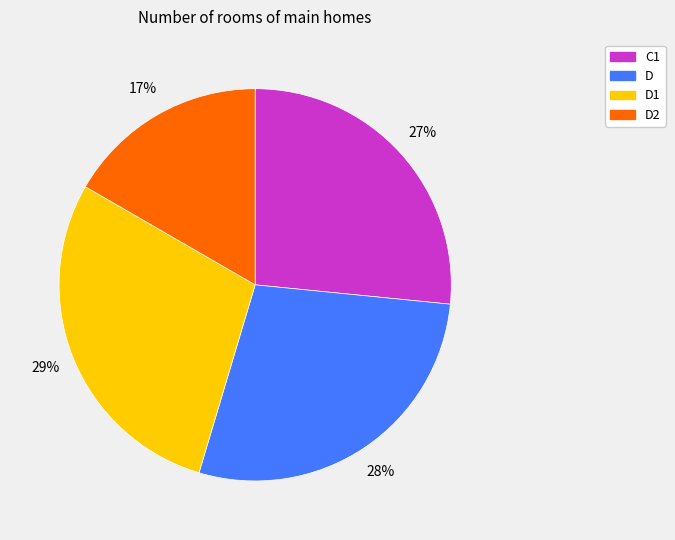

What percentage is the D1 slice, to the nearest percent?

29%